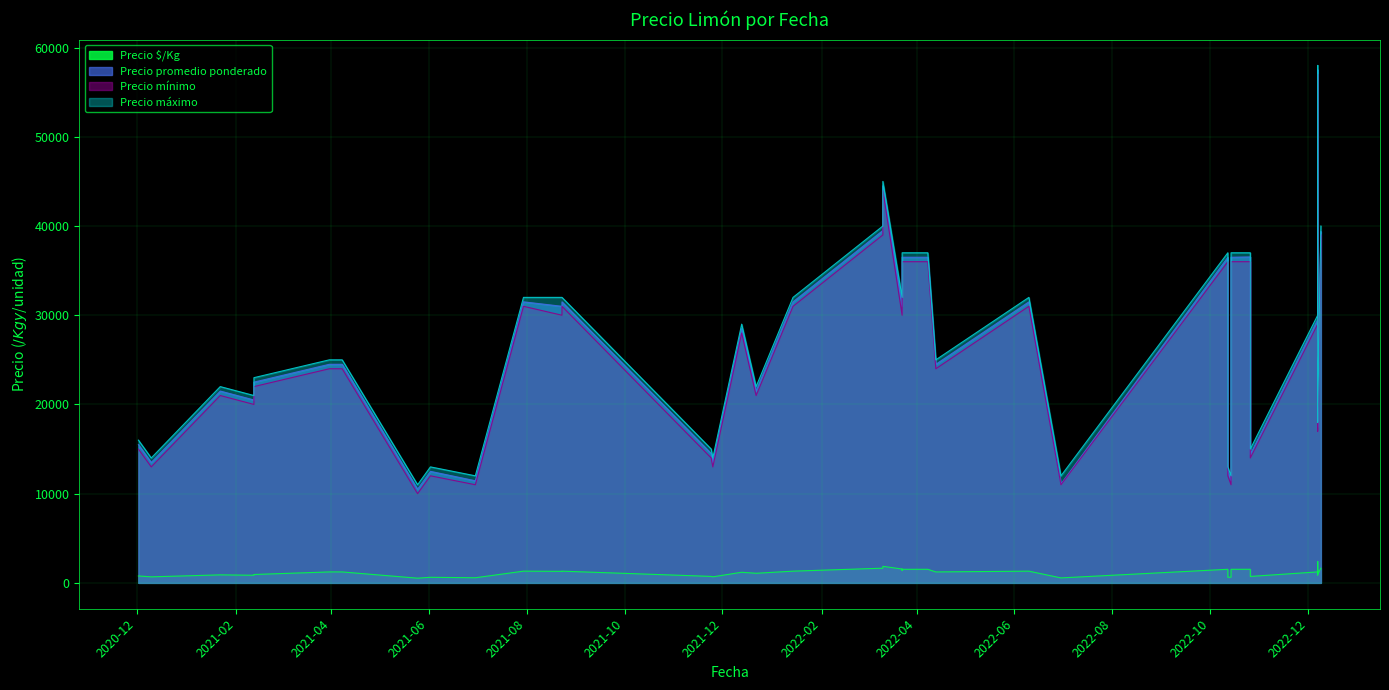

What is the label of the 15th point from the right?

2022-12-07